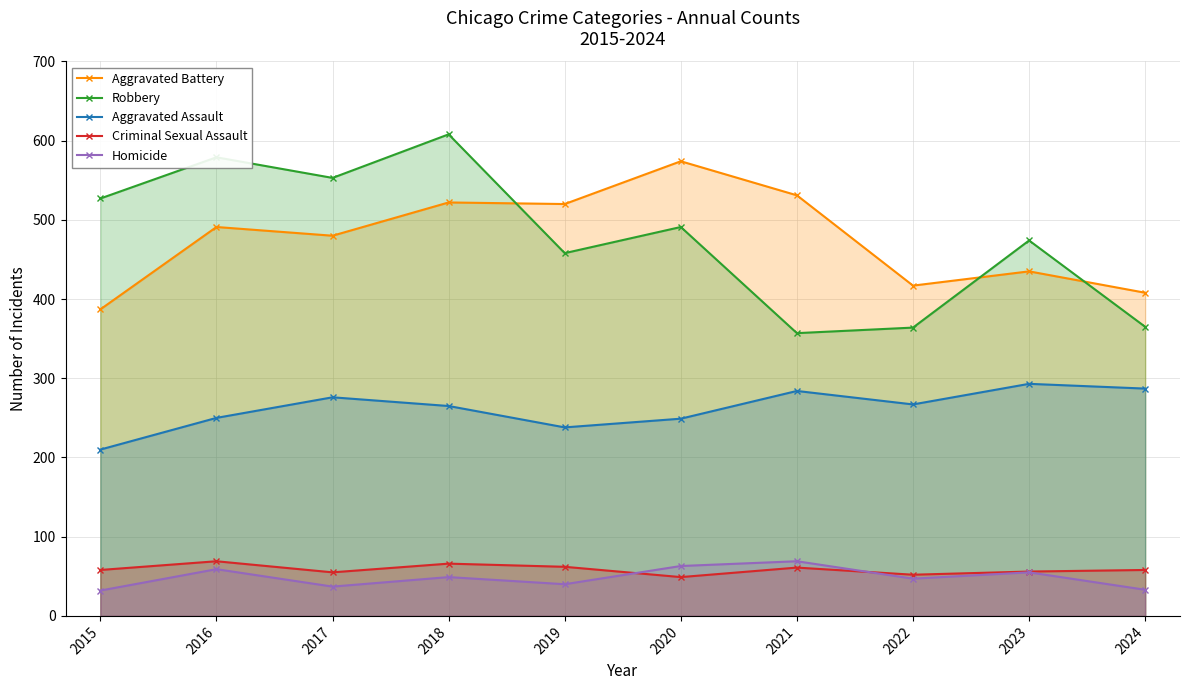

Reading right to left, extract all data points from this chart.

Aggravated Battery: 2024=408	2023=435	2022=417	2021=531	2020=574	2019=520	2018=522	2017=480	2016=491	2015=387
Robbery: 2024=365	2023=474	2022=364	2021=357	2020=491	2019=458	2018=608	2017=553	2016=579	2015=527
Aggravated Assault: 2024=287	2023=293	2022=267	2021=284	2020=249	2019=238	2018=265	2017=276	2016=250	2015=210
Criminal Sexual Assault: 2024=58	2023=56	2022=52	2021=61	2020=49	2019=62	2018=66	2017=55	2016=69	2015=58
Homicide: 2024=33	2023=55	2022=47	2021=69	2020=63	2019=40	2018=49	2017=37	2016=59	2015=32